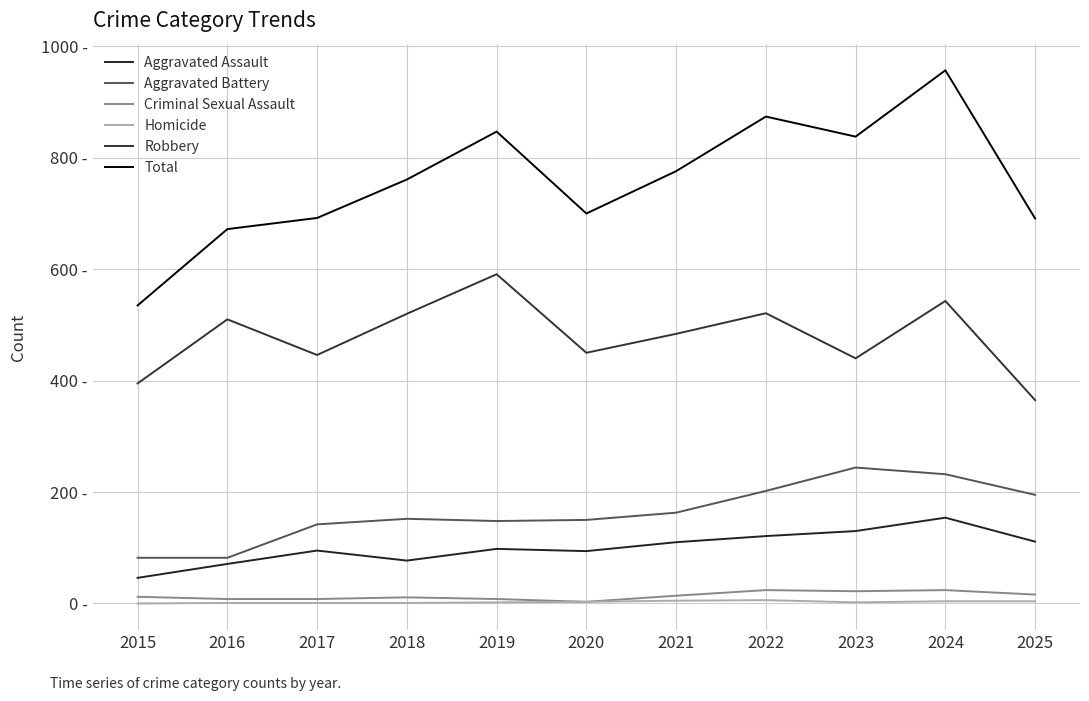

Does the chart have visible grid lines?

Yes